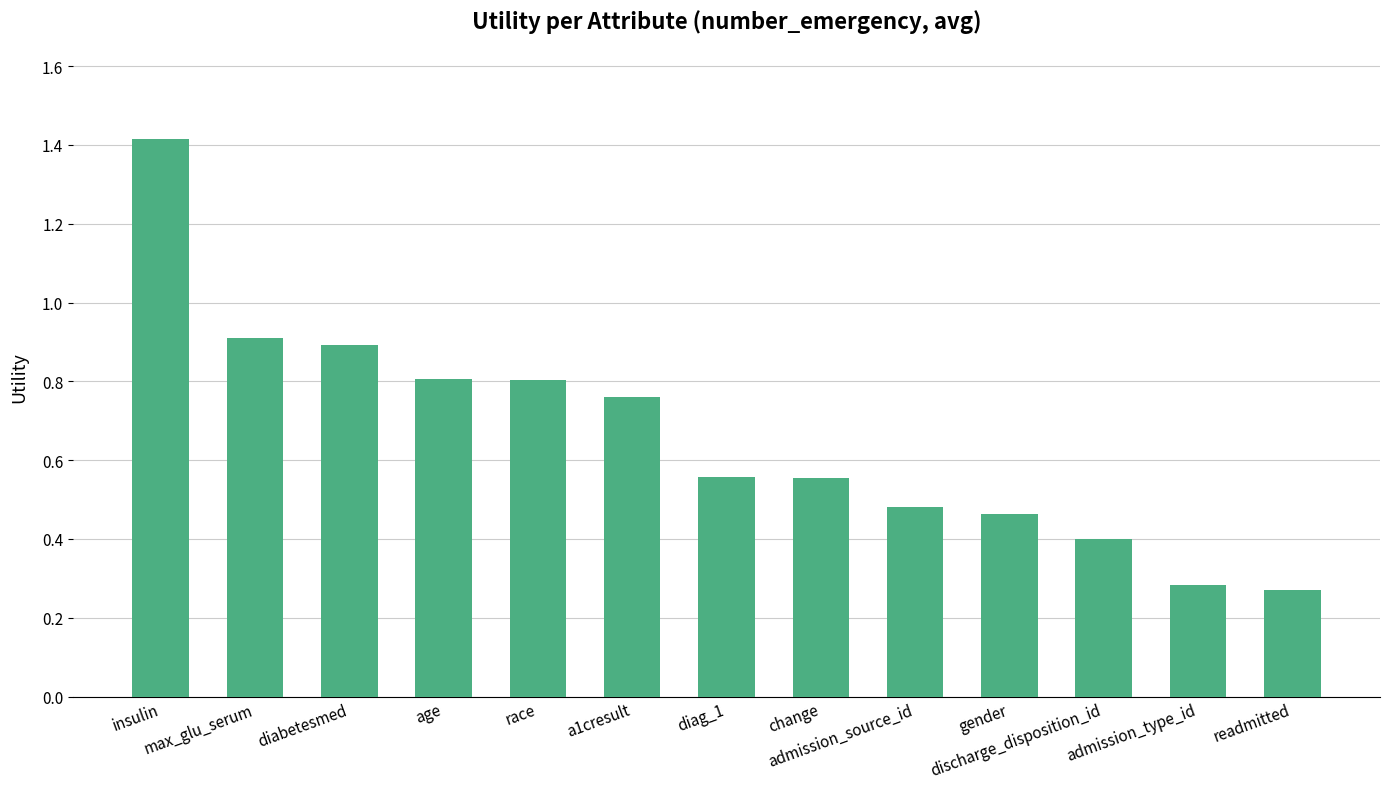

What is the difference between the maximum and second lowest values?

1.1